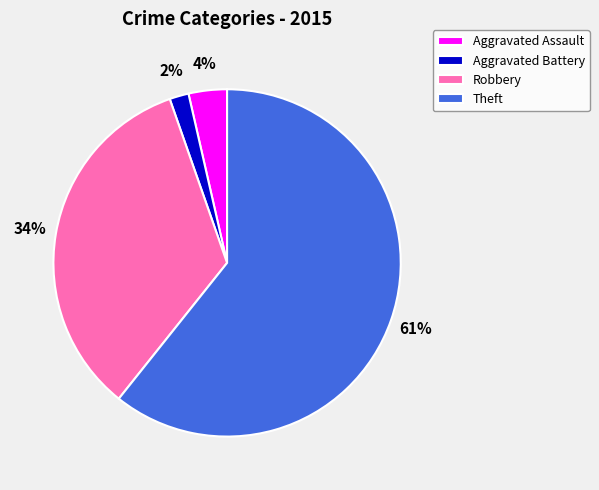

To the nearest percent, what is the average slice percentage?

25%